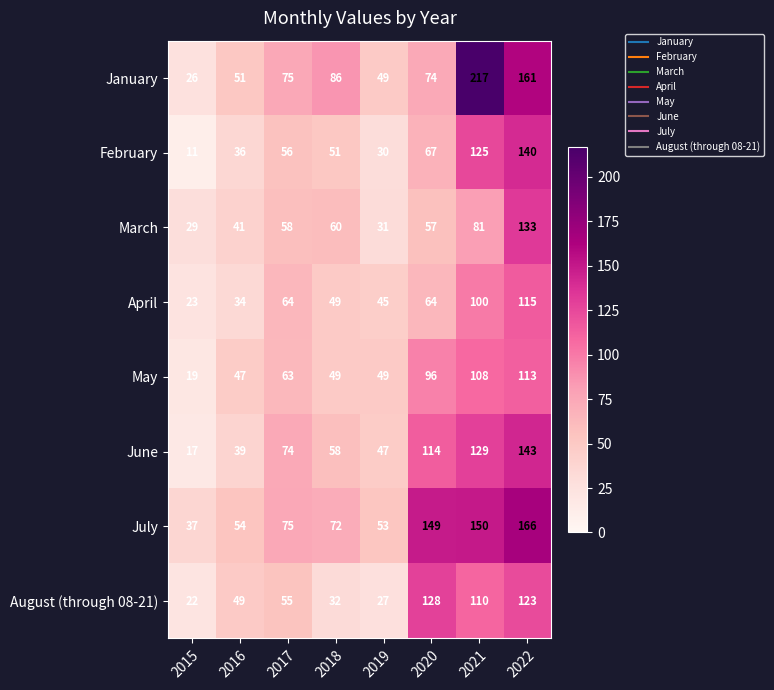

What is the highest value of the June series?

143